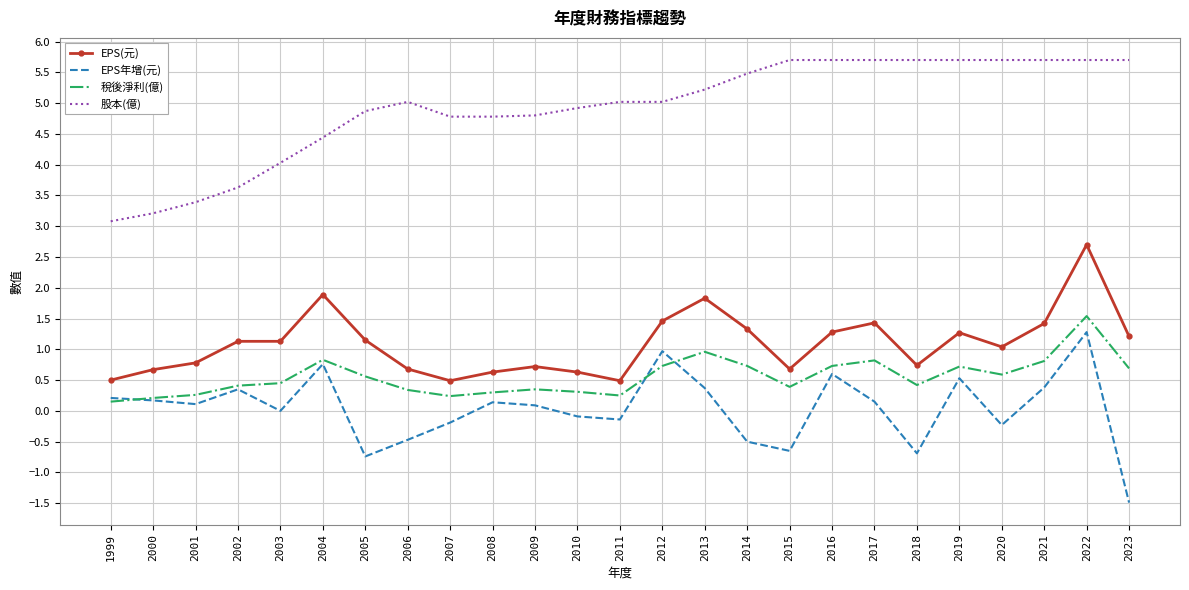

What are all the series names shown in the legend?

EPS(元), EPS年增(元), 稅後淨利(億), 股本(億)